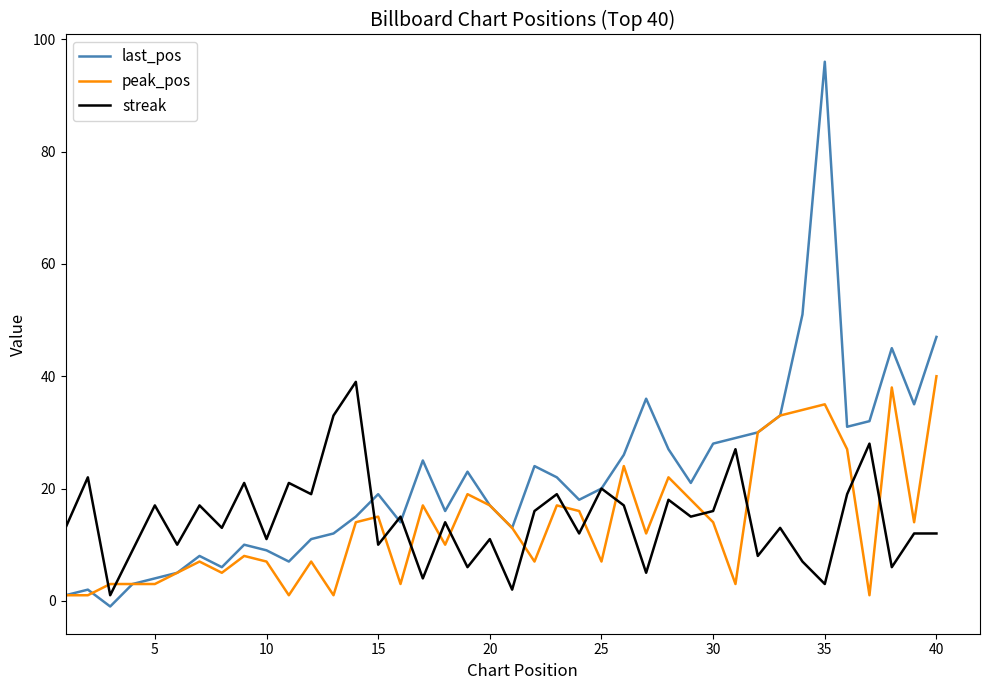

How many lines are shown in the chart?

3